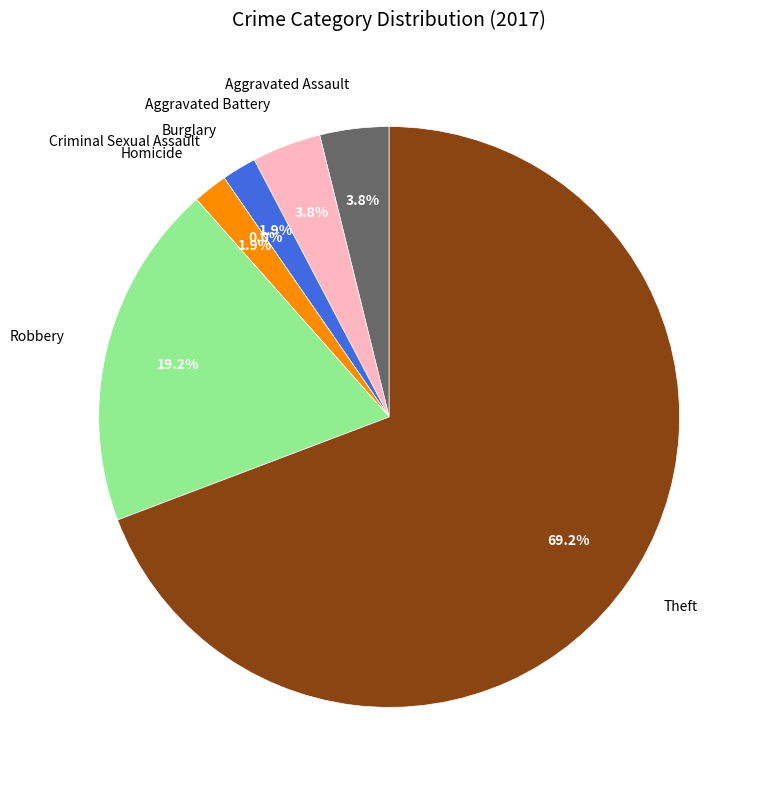

True or false: Homicide accounts for 1% of the total.

False